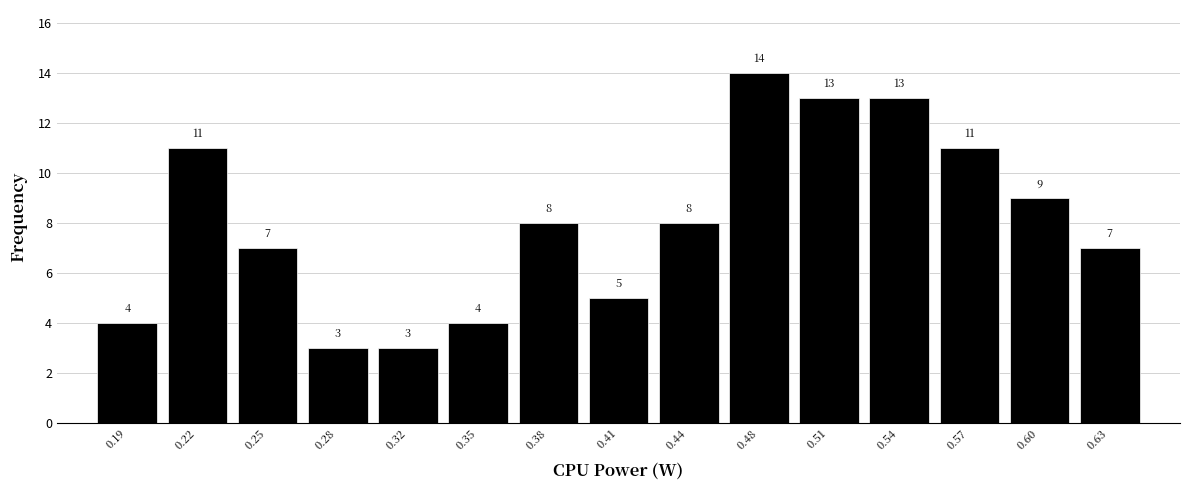

What is the height of the bar covering 0.525 to 0.555 on the x-axis? The bar edges are not printed on the chart, so give them approximately, as read against the axis.

13